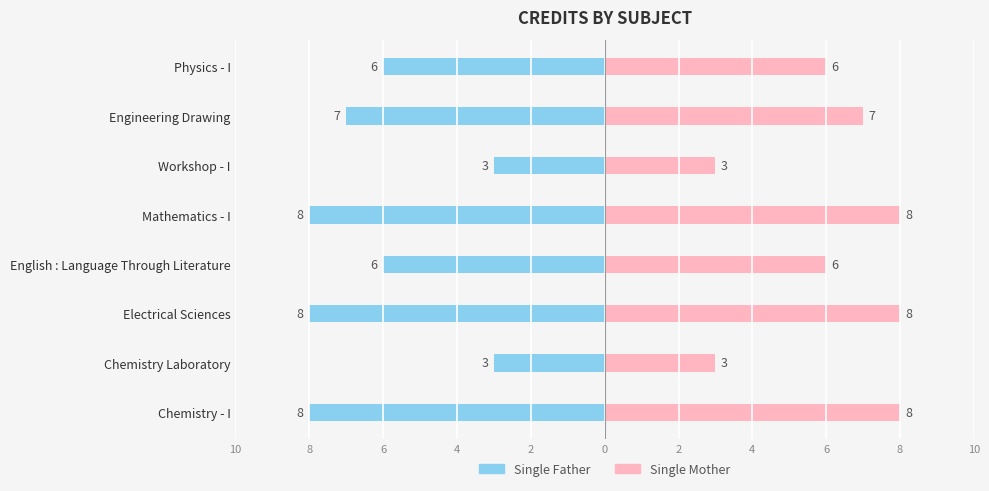

What is the average value of the Single Father series?

-6